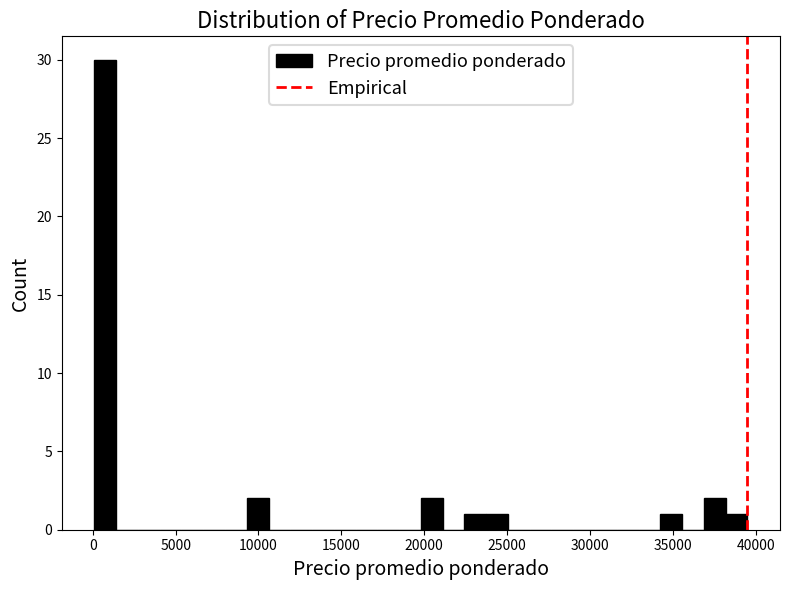

Around what value on the x-axis is the tallest bar? Give the approximate position of its centre, as read against the axis.

1000